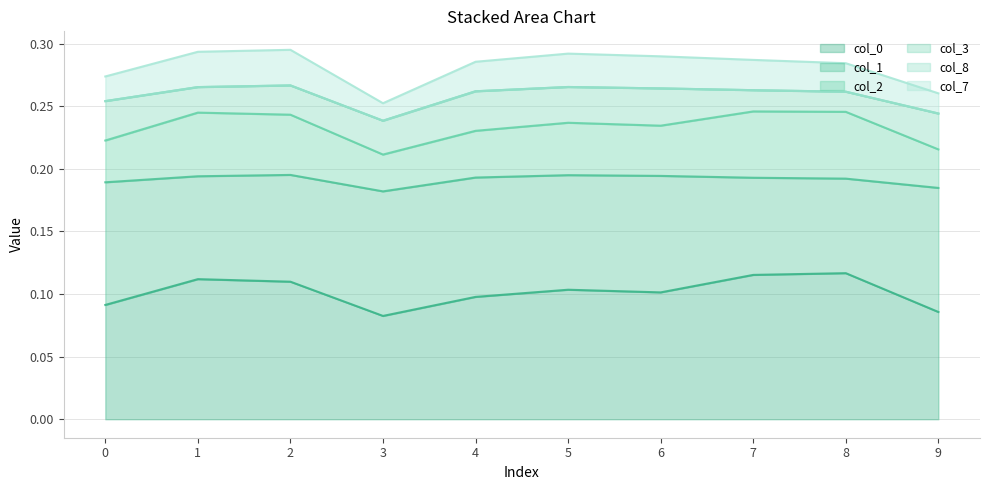

True or false: col_0 has a value of 0.2 at 8.

False